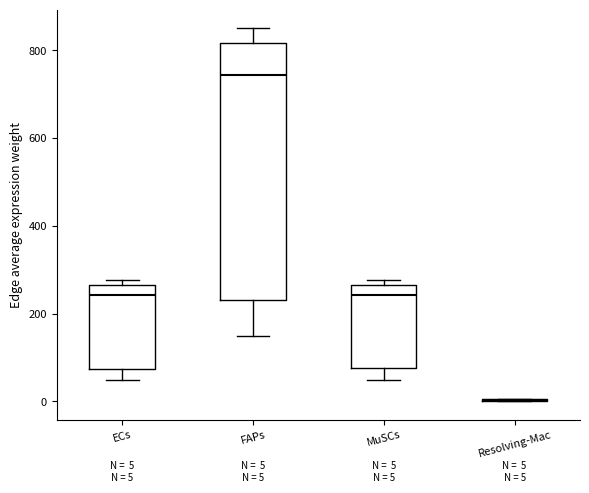

Which box is the tallest, from its lower edge to its upper edge?

FAPs